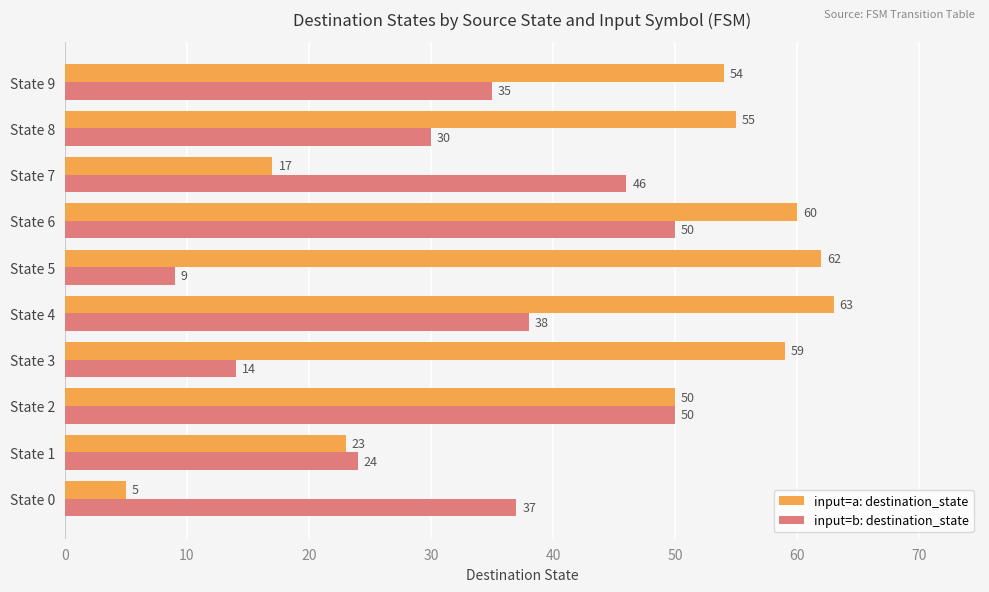

What is the greatest value displayed?

63